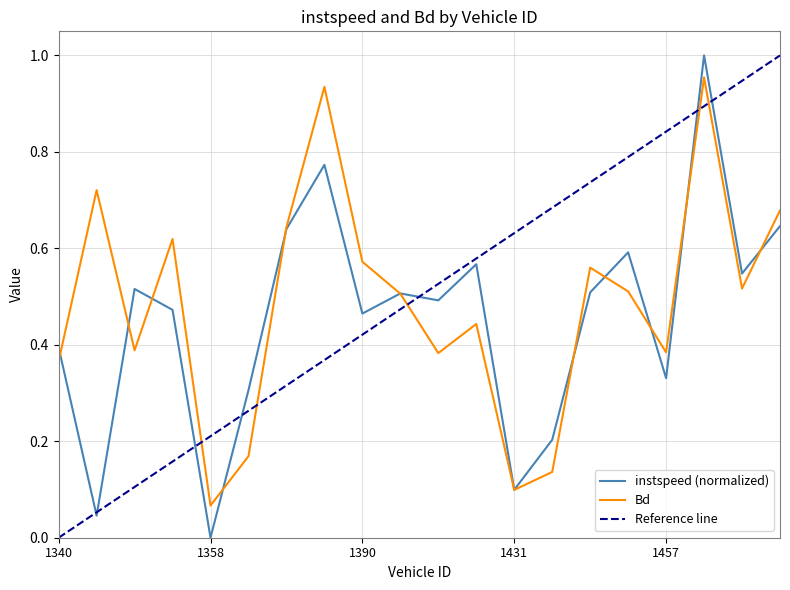

In Bd, how many points are lower than both neighbors (excluding endpoints)?

6